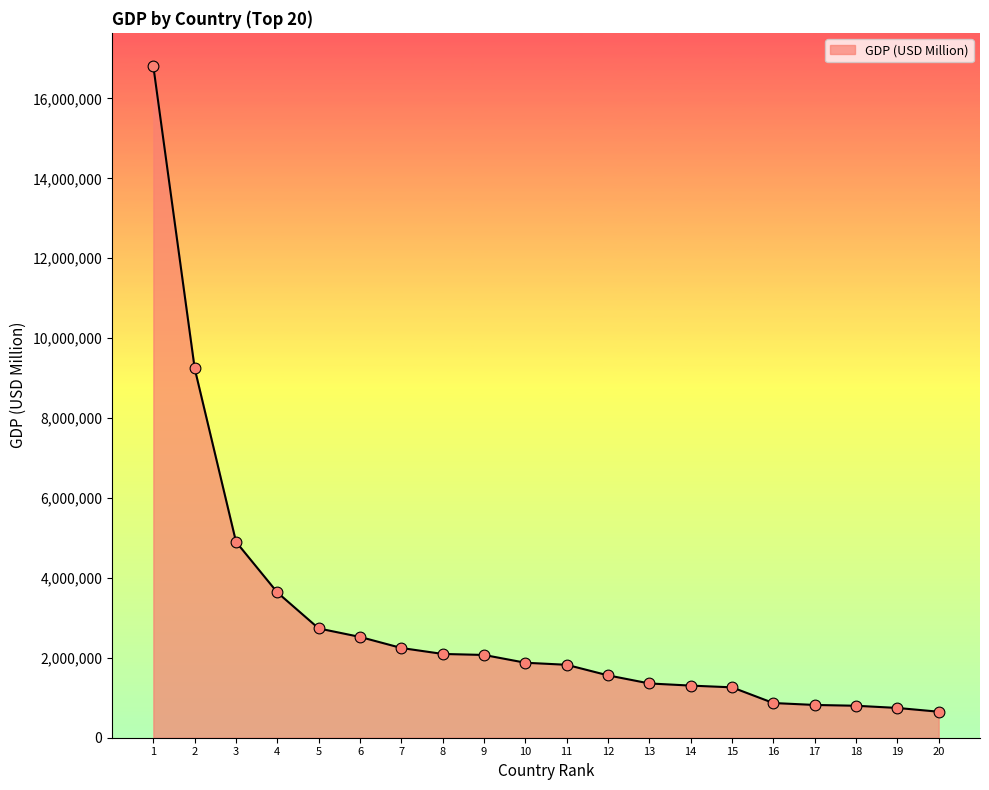

What is the ratio of the value at 8 to the value at 17?

2.6